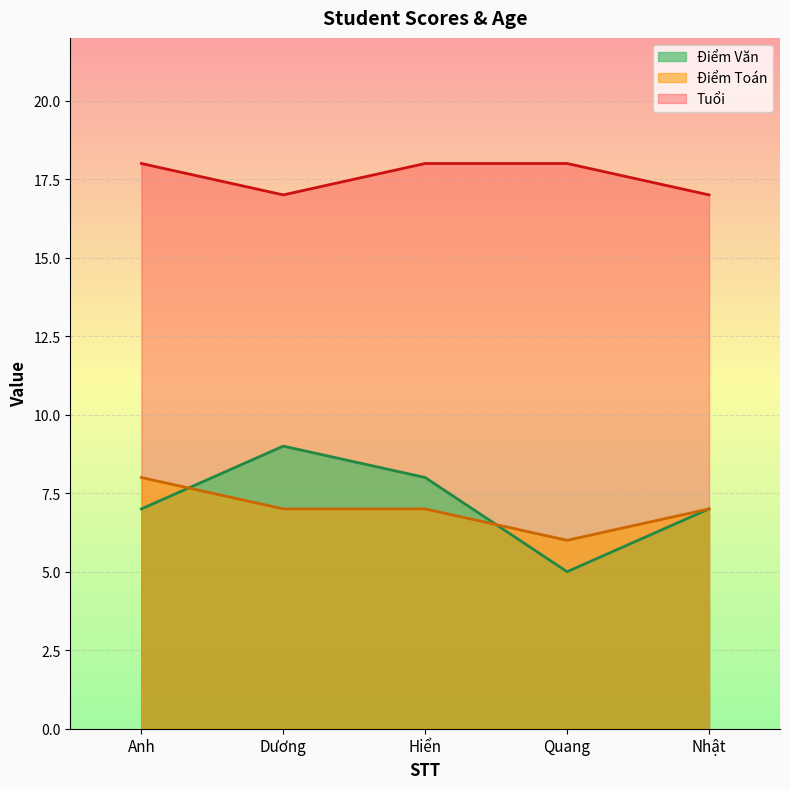

How many interior local valleys does the Điểm Văn series have?

1